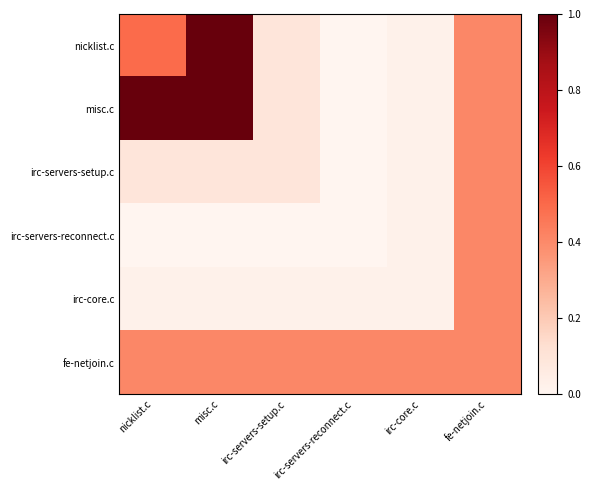

Which has a higher value, nicklist.c or misc.c?

misc.c